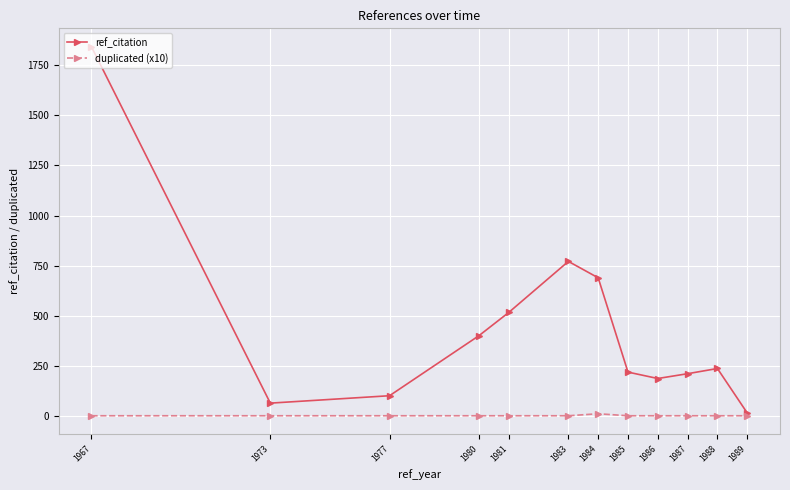

How many data points in duplicated (x10) are above 0?

1